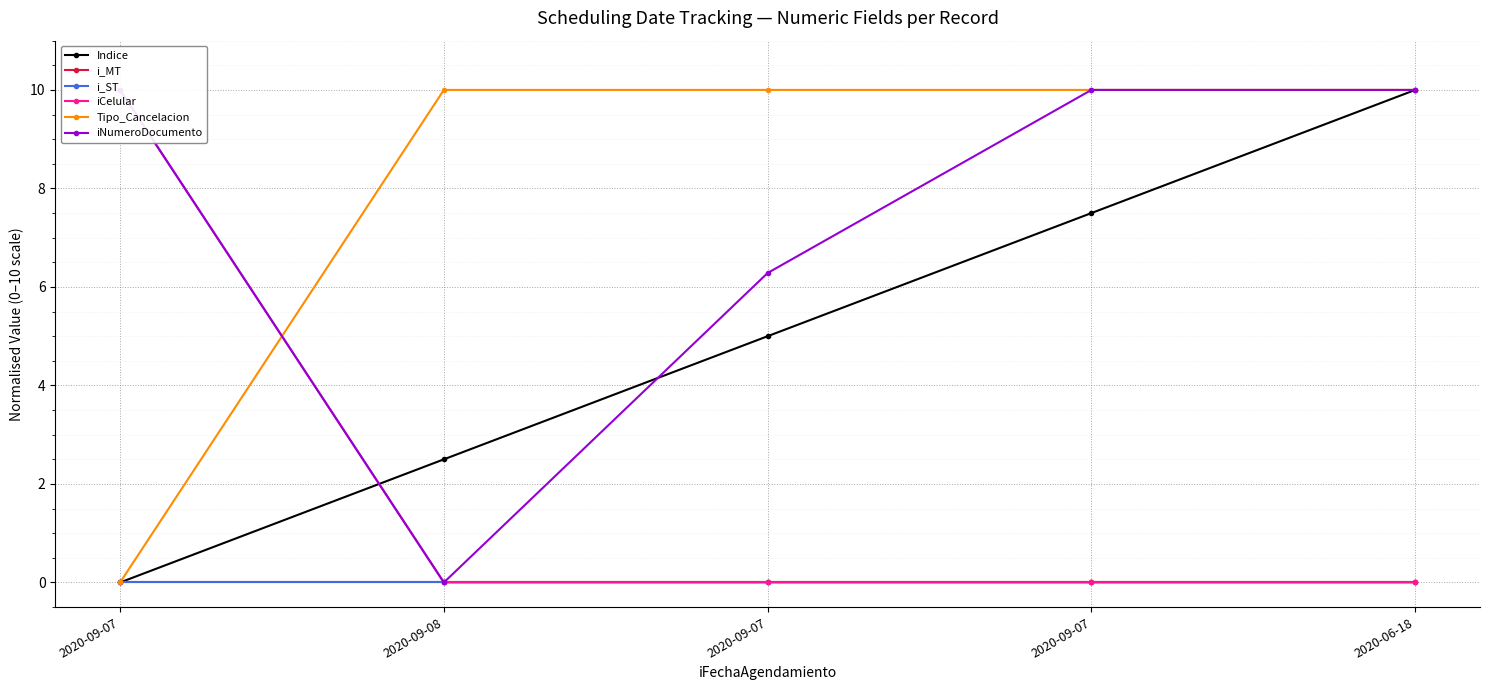

True or false: iCelular has more than 0 points higher than both neighbors.

False